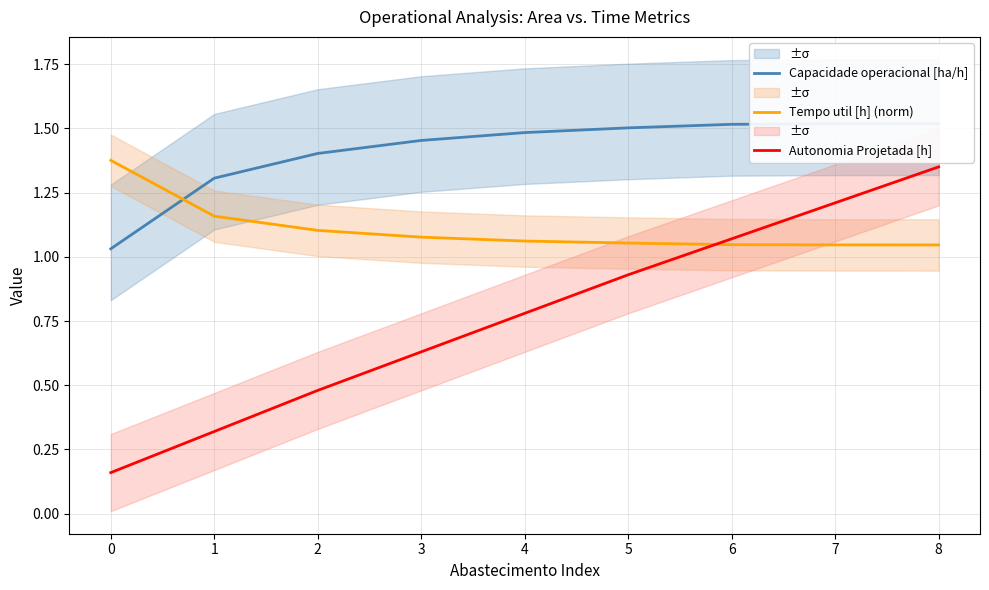

What is the total value across all series at 2?

3.0